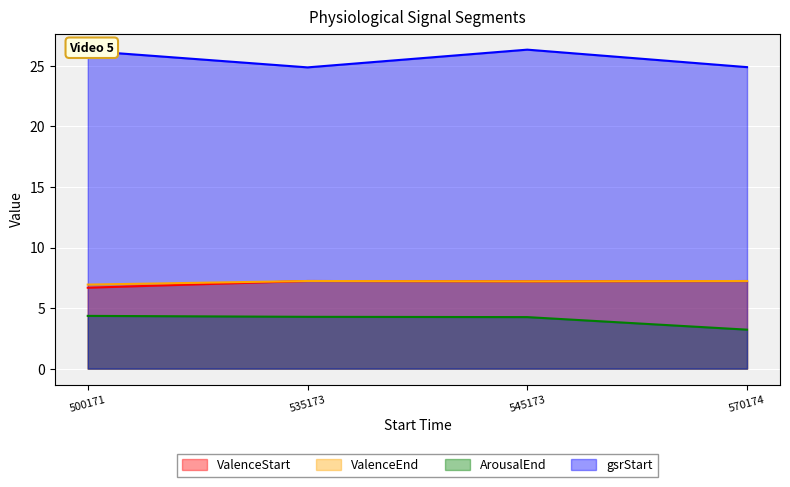

Is it true that ValenceStart equals 4.2 at 500171?

False